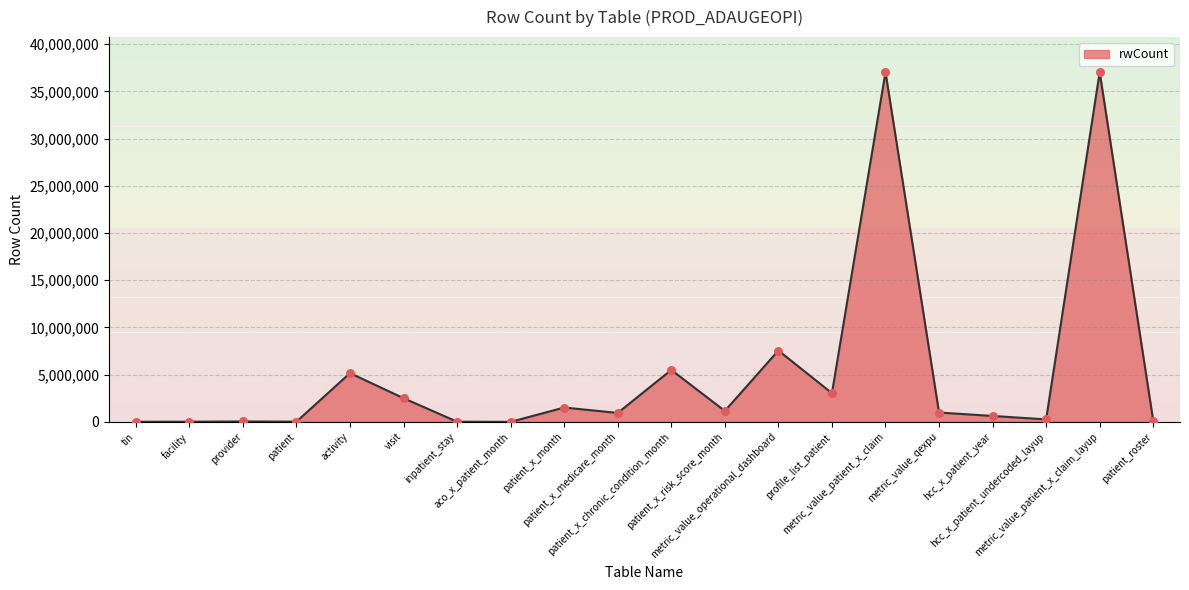

What is the change in value from patient_x_risk_score_month to hcc_x_patient_year?

-529934